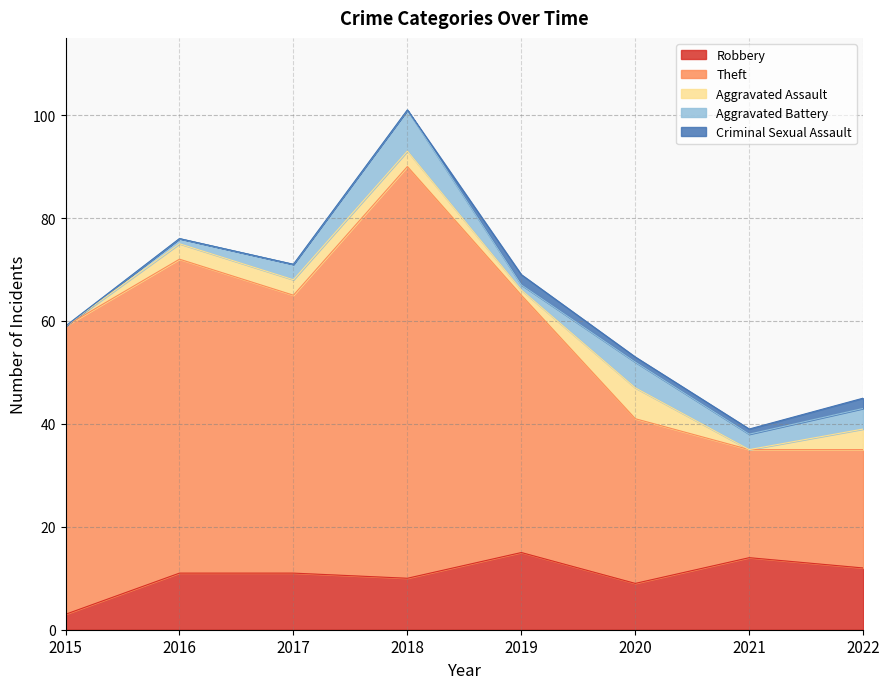

What is the sum of the Robbery values at 2018 and 2021?

24